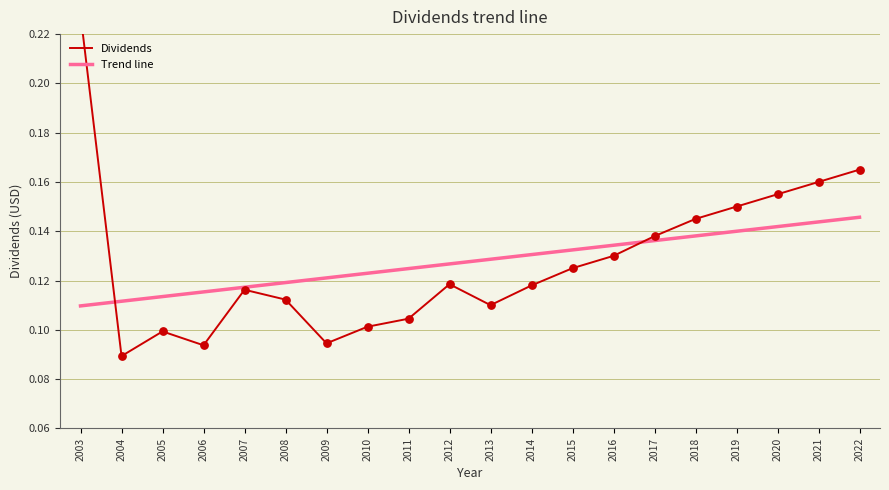

Which series has the widest spread of Y values?

Dividends